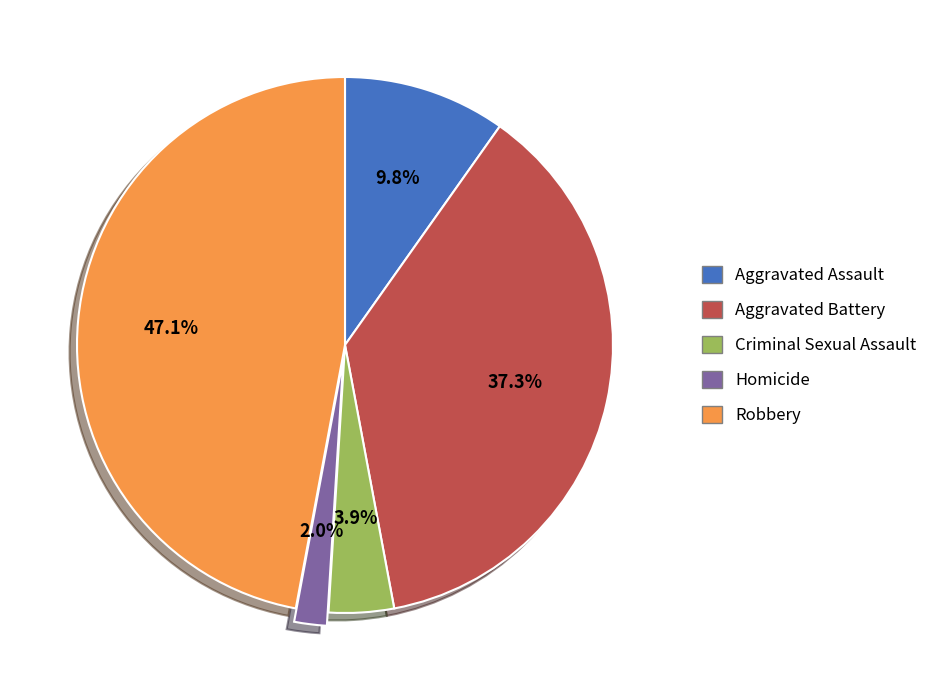

To the nearest percent, what is the difference between the largest and smallest slice percentages?

45%